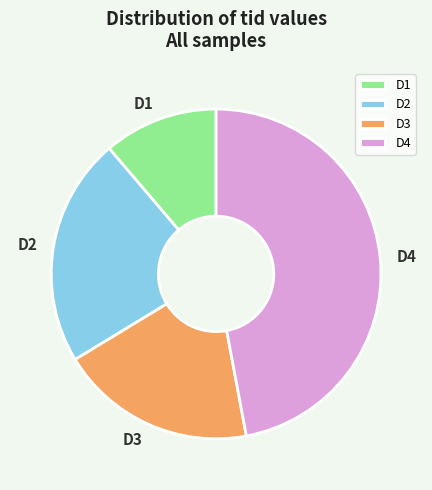

How many segments does this pie chart have?

4